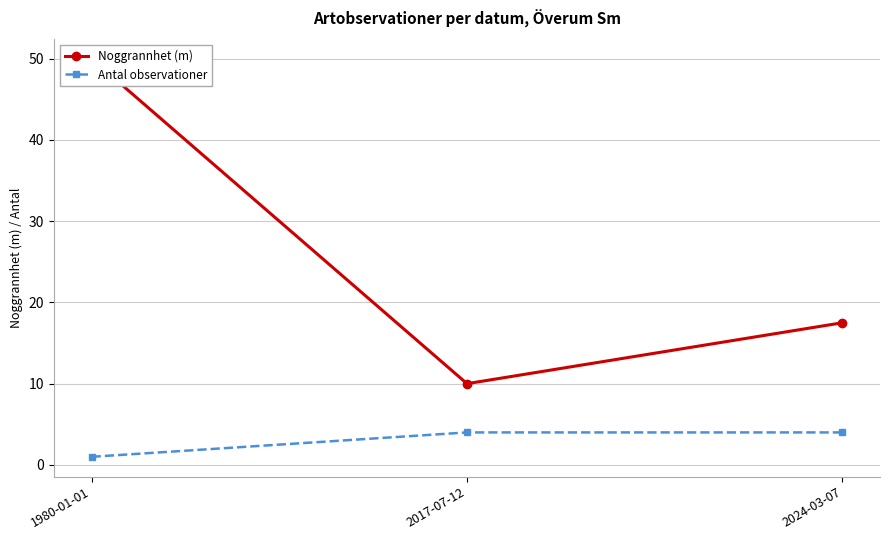

What is the spread (max minus min) of values at 2017-07-12?

6.0